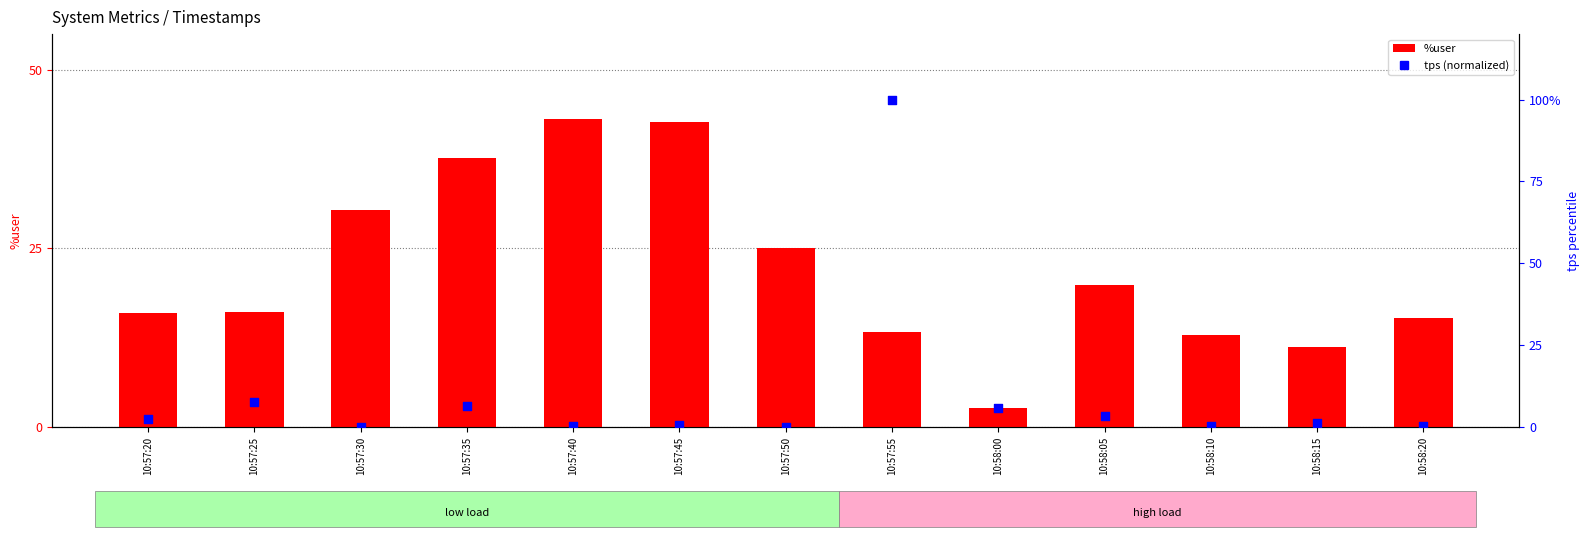

Which series has the largest total across all categories?

%user